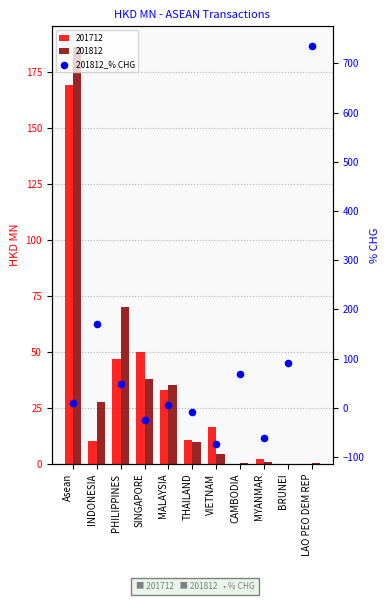

Between MYANMAR and SINGAPORE, which is larger?

SINGAPORE